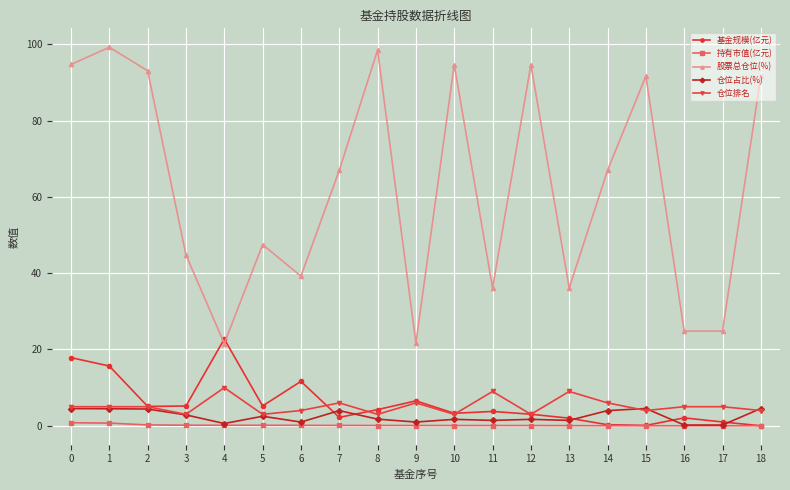

What is the sum of all 持有市值(亿元) values?

2.7